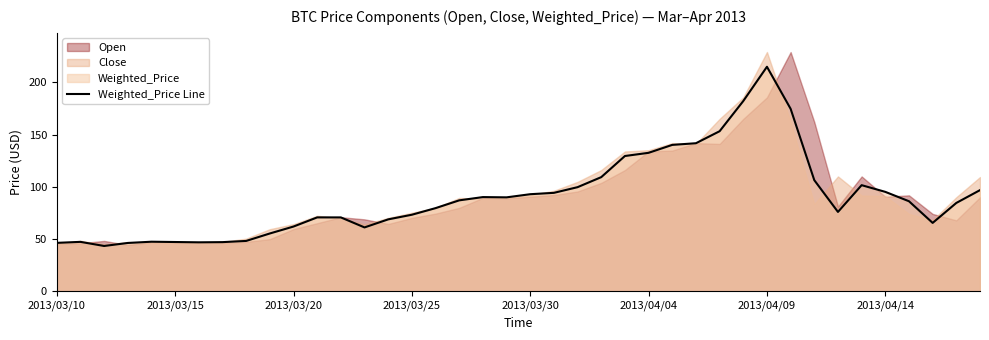

The value of Weighted_Price Line at 2013/04/09 is 214.9. True or false?

True